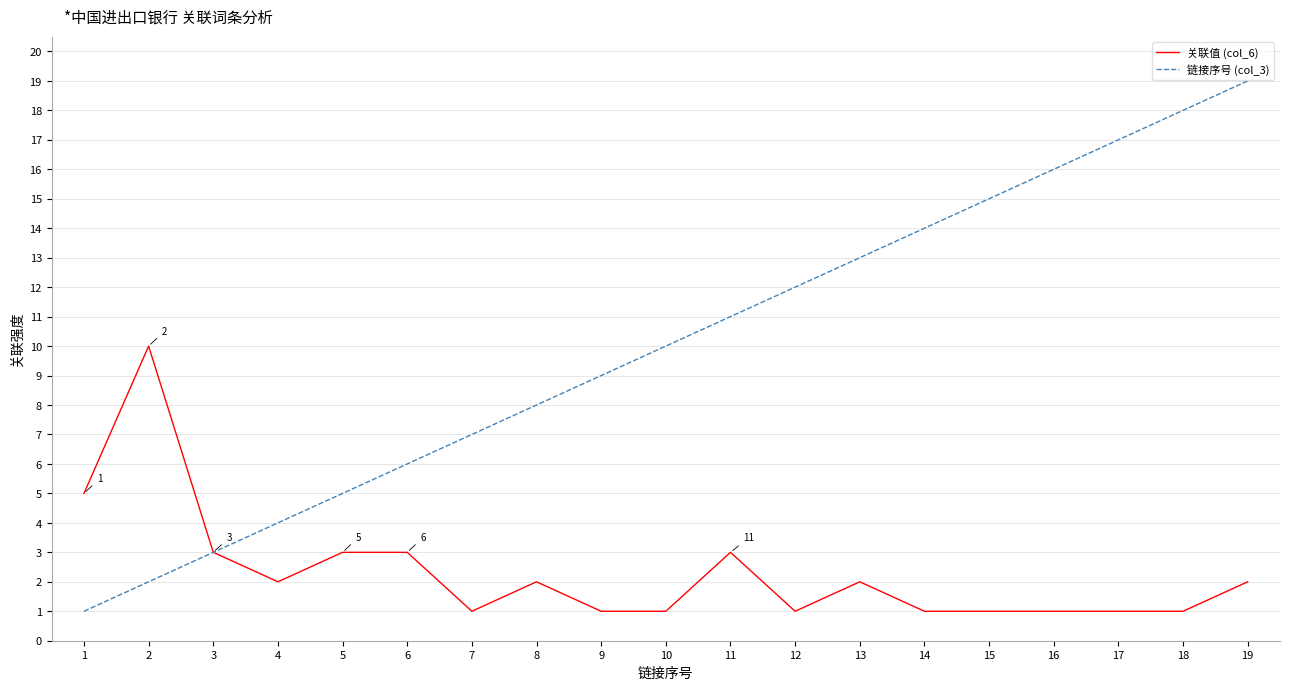

What is the difference between the second highest and second lowest values in the 关联值 (col_6) series?

4